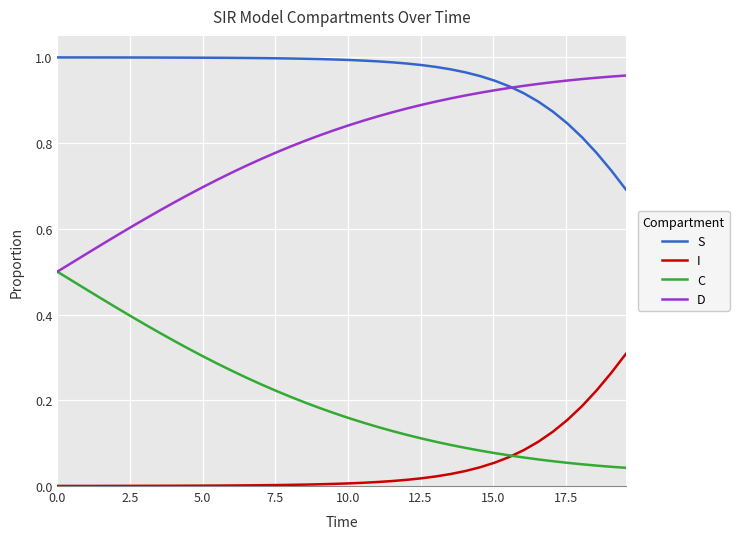

List the series in order of their peak value, highest first.

S, D, C, I